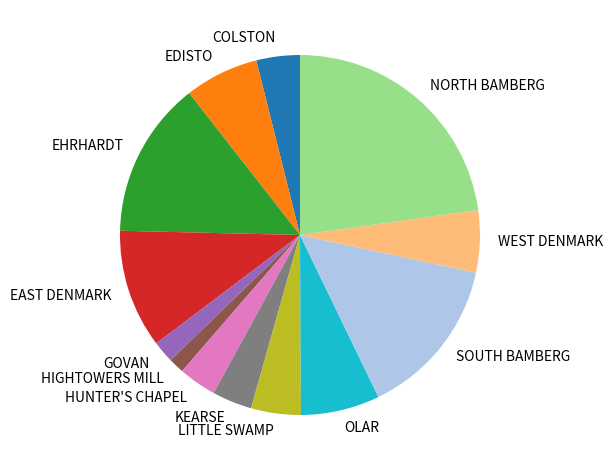

Does any single category account for the majority?

No